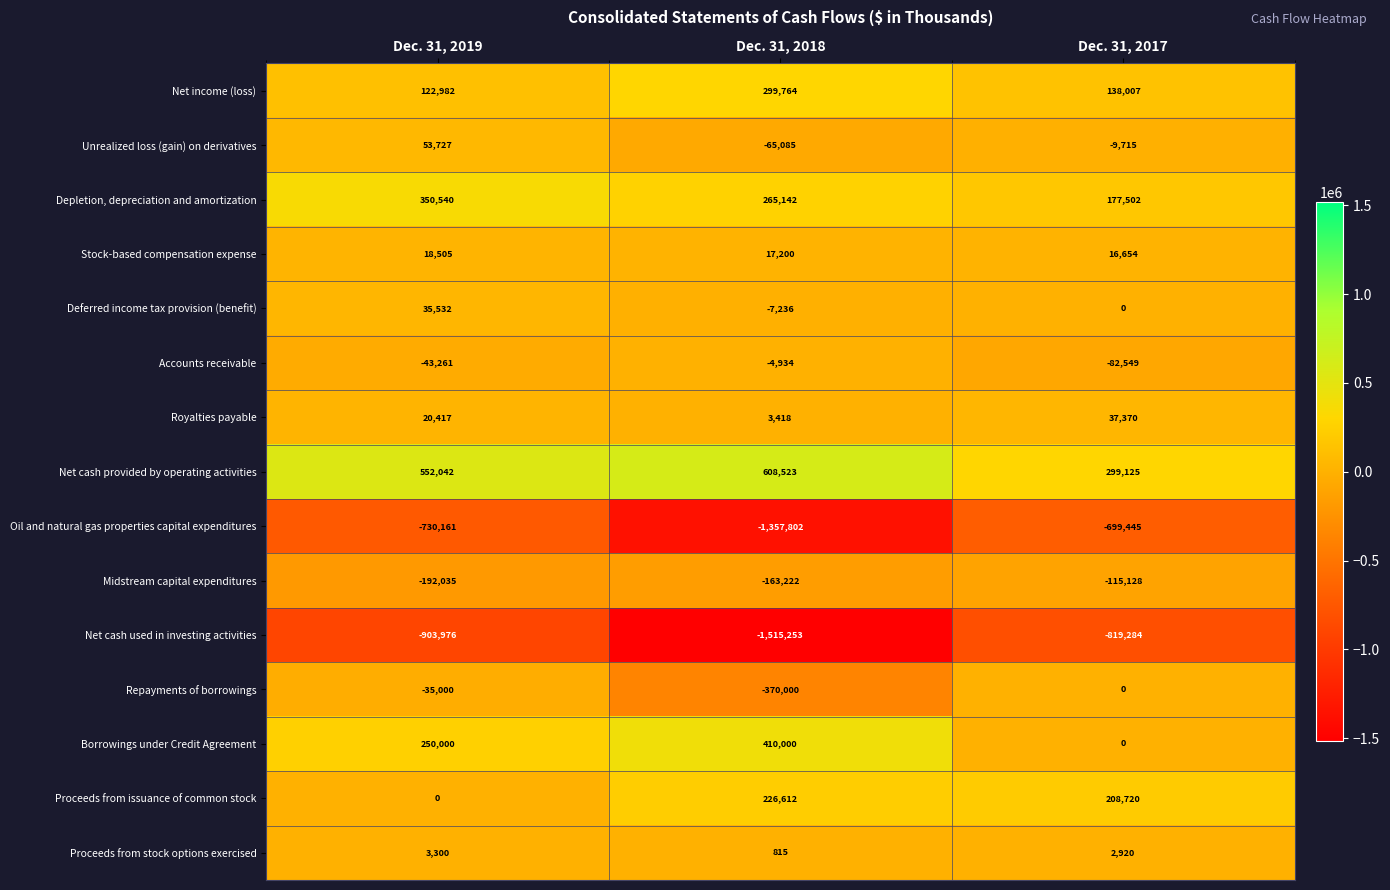

Is the value of Oil and natural gas properties capital expenditures at Dec. 31, 2019 greater than the value of Deferred income tax provision (benefit) at Dec. 31, 2018?

No